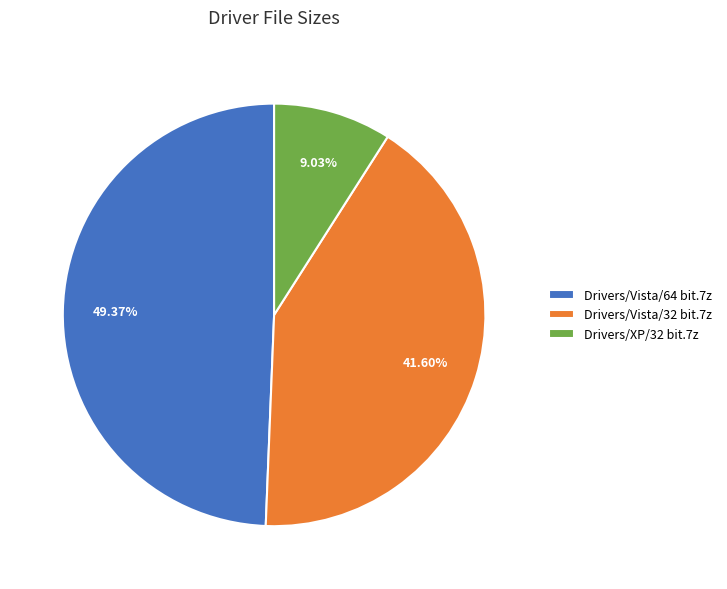

Does any single category account for the majority?

No